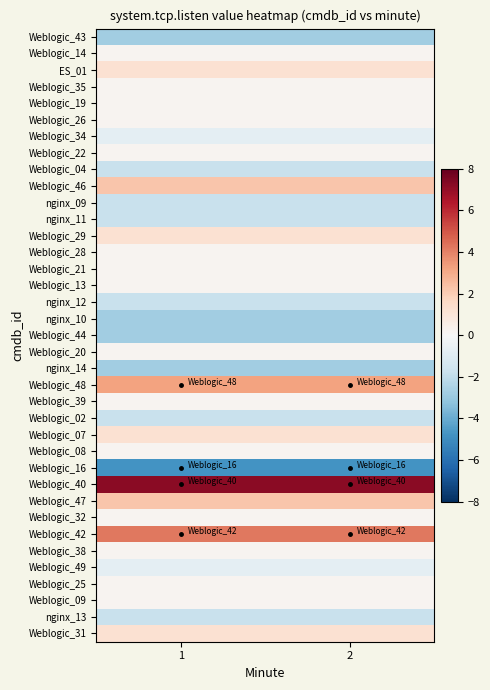

Which has a higher value, 1 or 2?

1